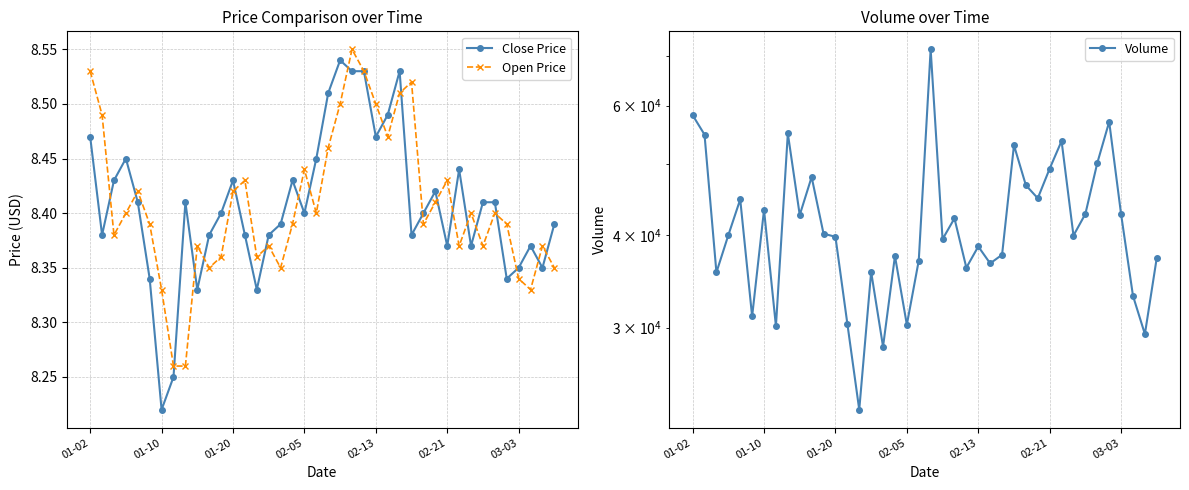

Which series has the widest spread of values?

Volume